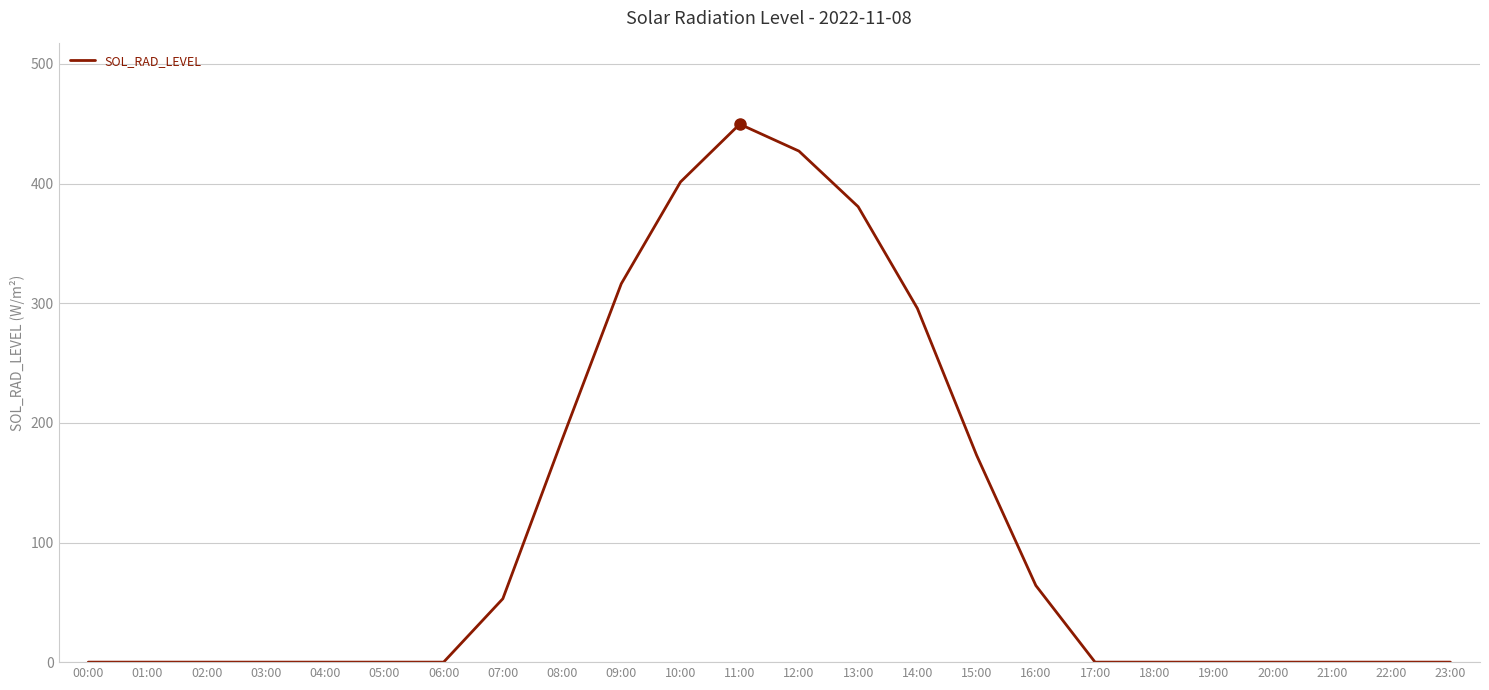

Which has a higher value, 12:00 or 22:00?

12:00